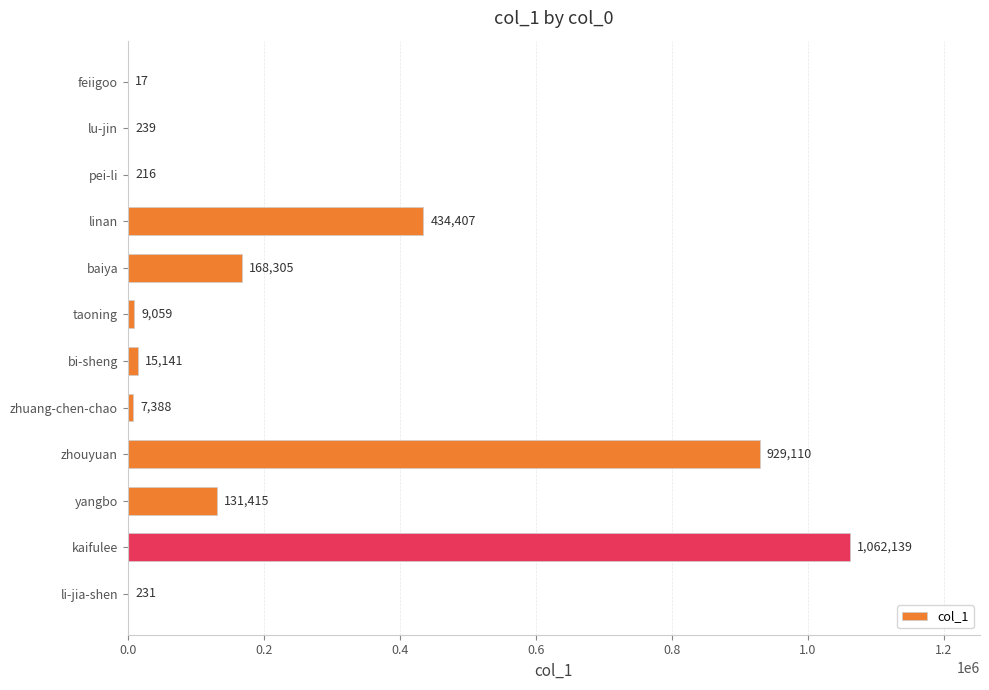

Does the chart contain stacked bars?

No